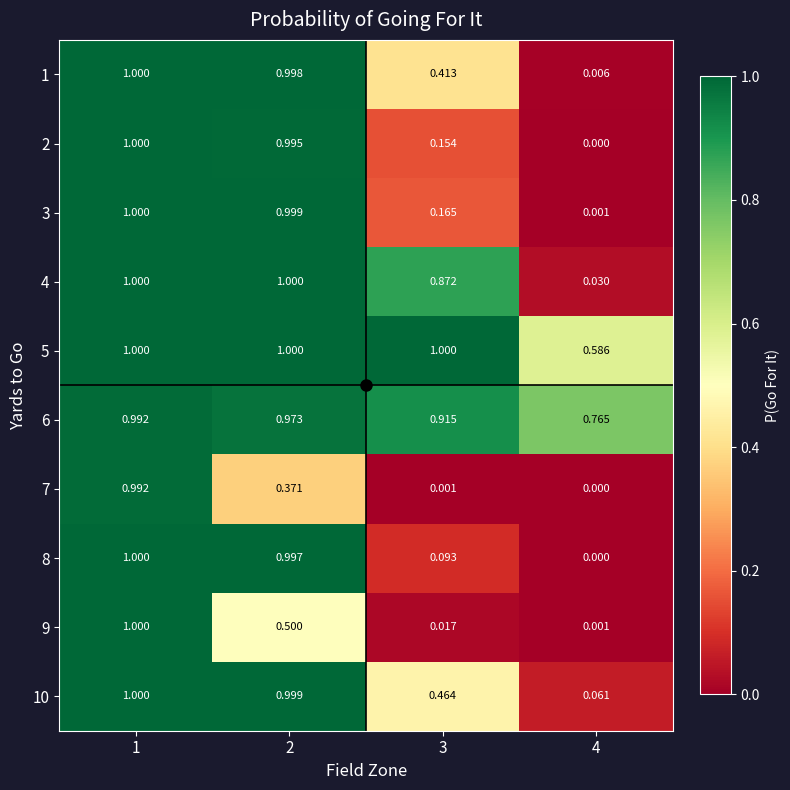

Is the value of 2 at 4 greater than the value of 9 at 1?

No